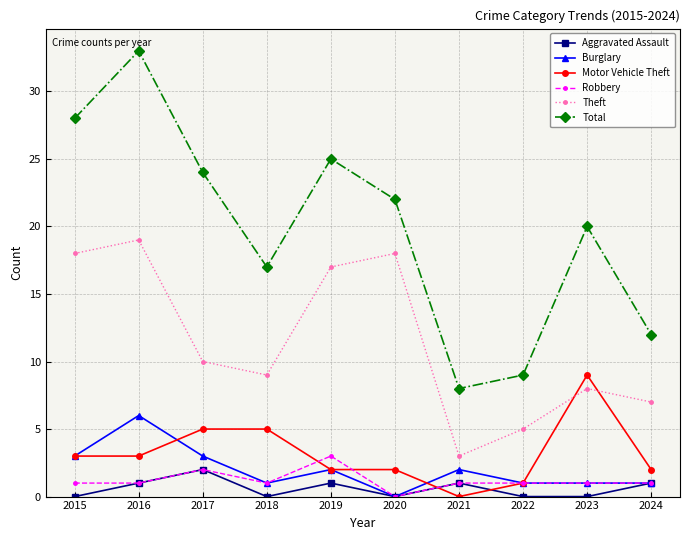

True or false: Total and Burglary intersect in this chart.

False